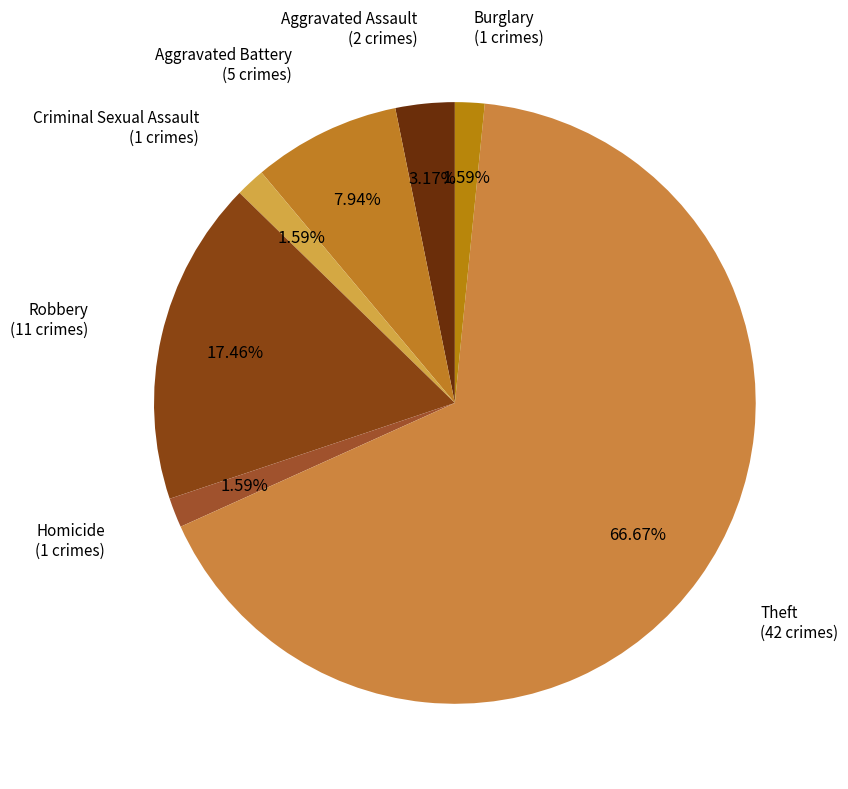

Does any single category account for the majority?

Yes